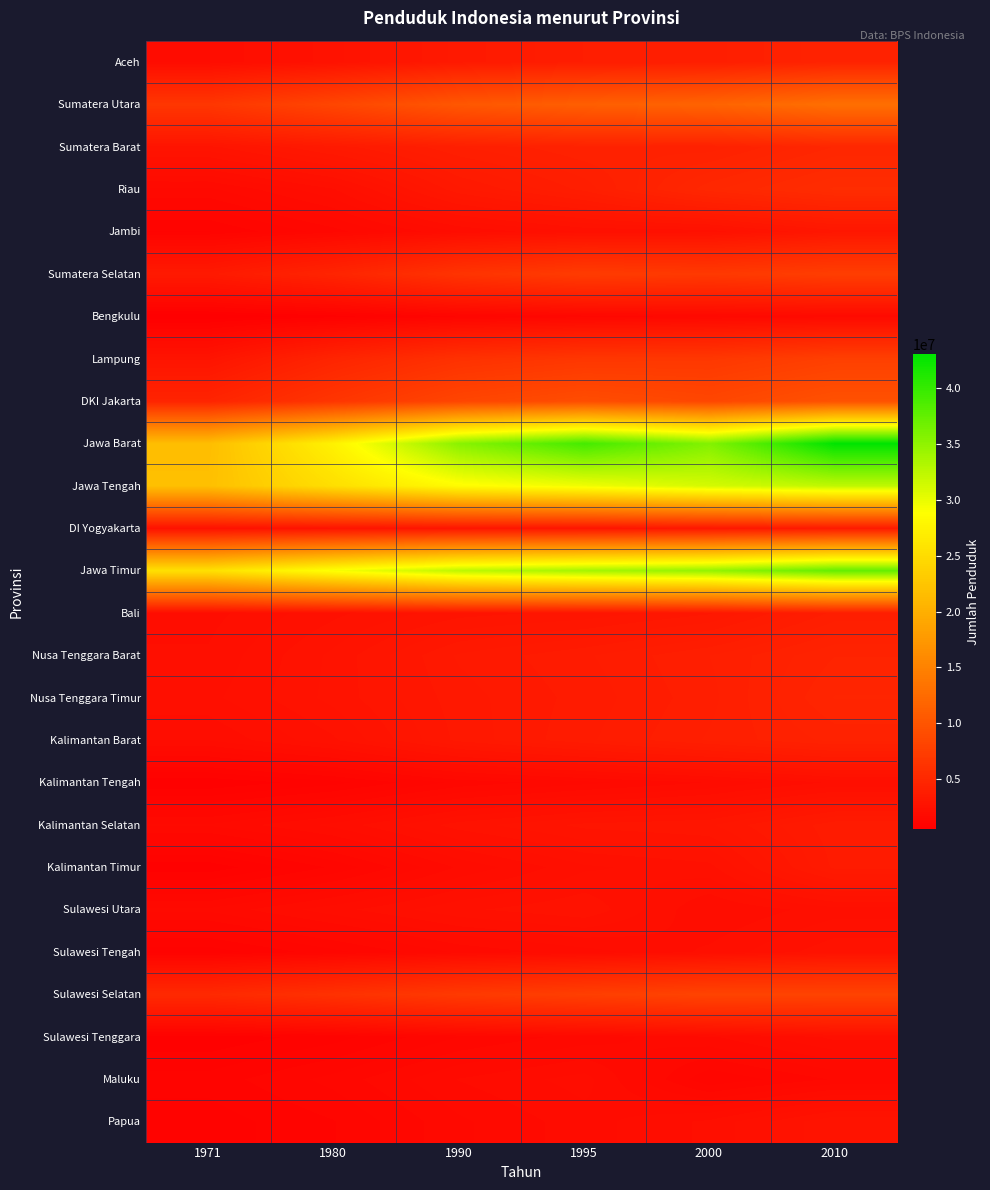

How many distinct data groups are displayed?

26